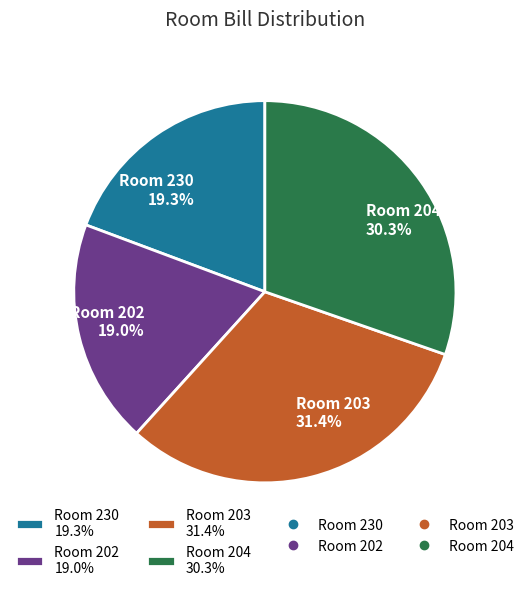

How much of the chart is everything except Room 202 19.0%?

81.0%